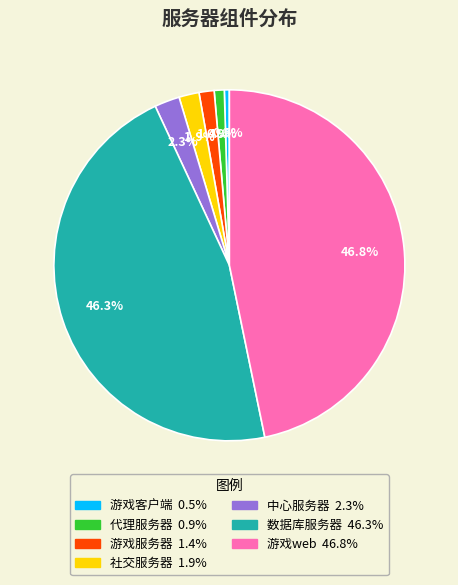

The 中心服务器 slice represents 17% of the pie. True or false?

False